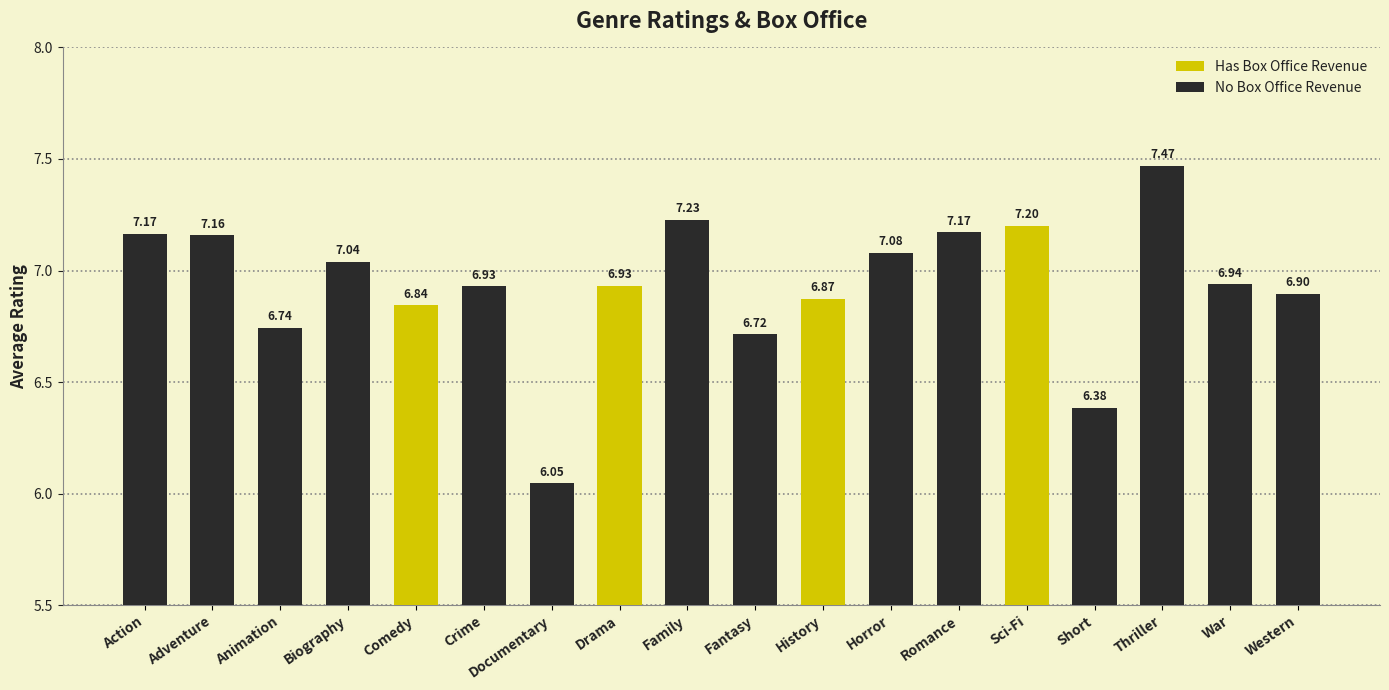

Are the bars horizontal?

No